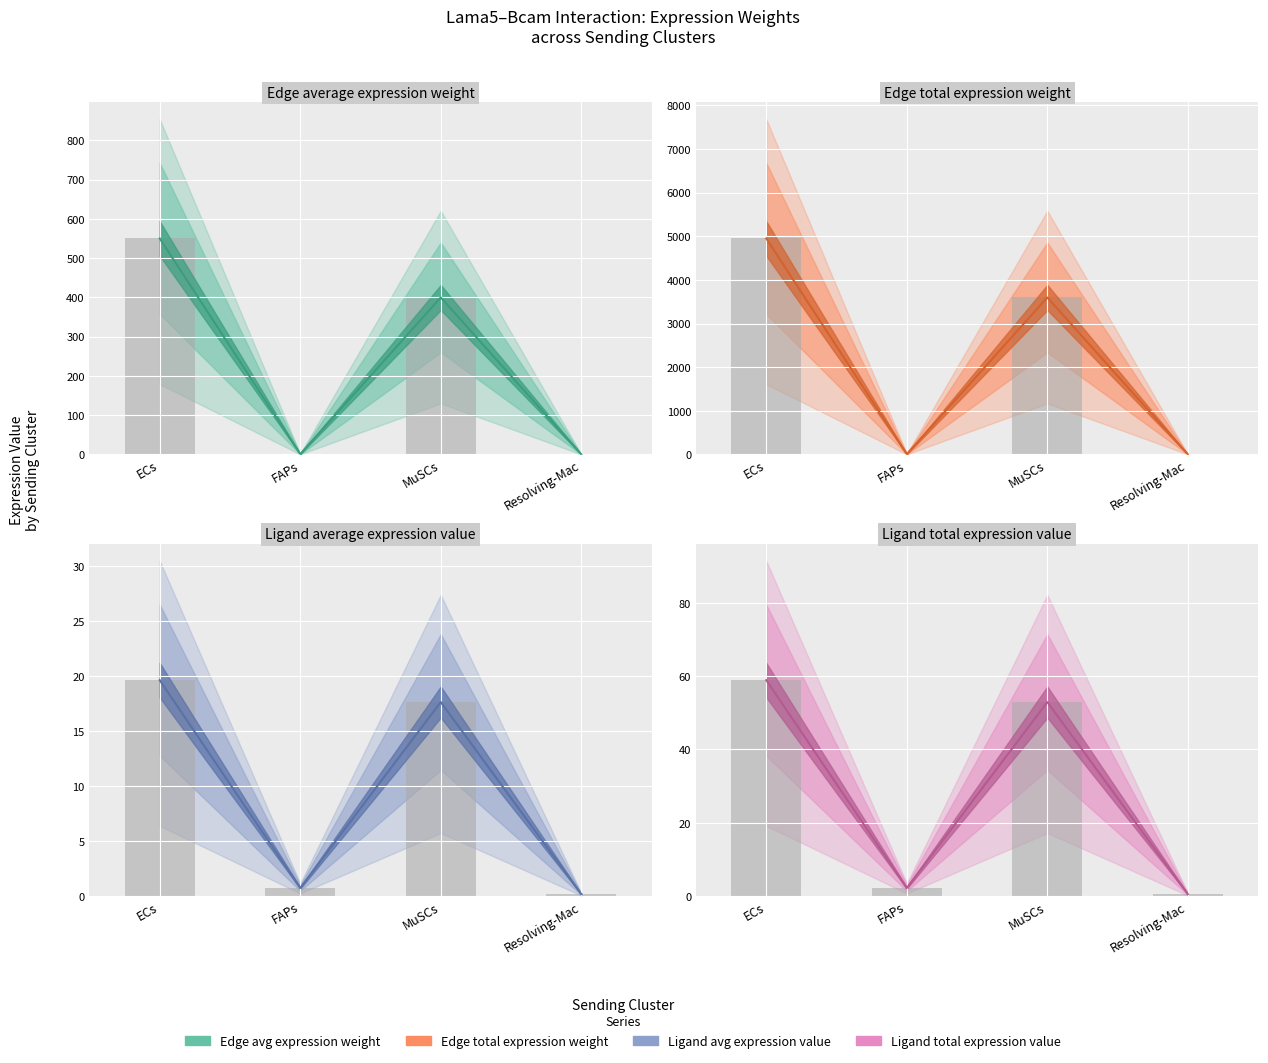

True or false: Edge average expression weight has a value of 0.0 at Resolving-Mac.

True